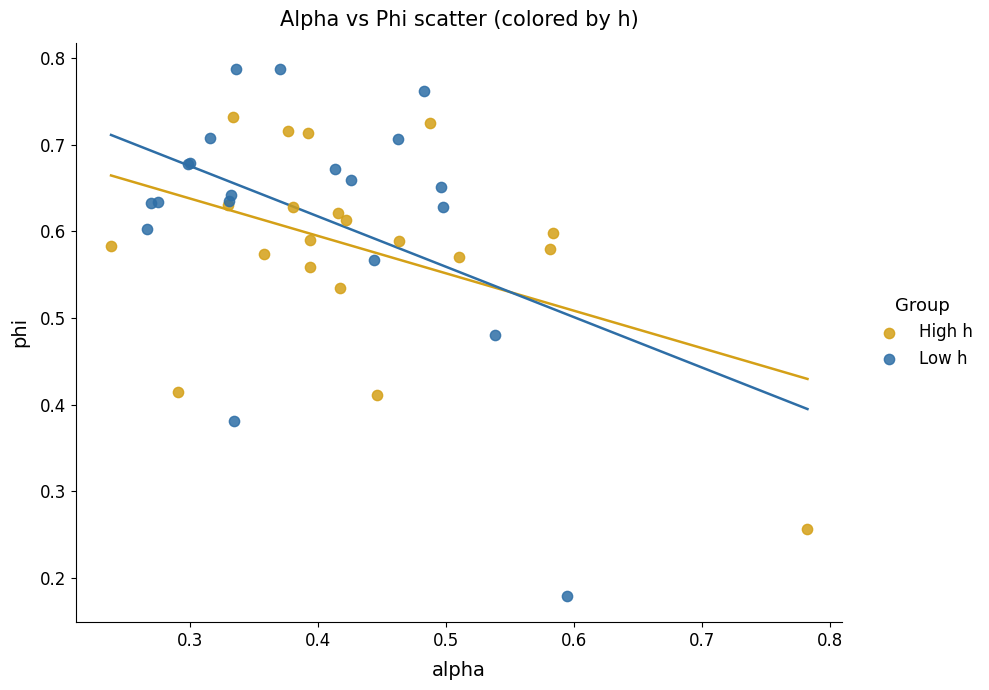

Which series reaches the maximum Y coordinate?

Low h